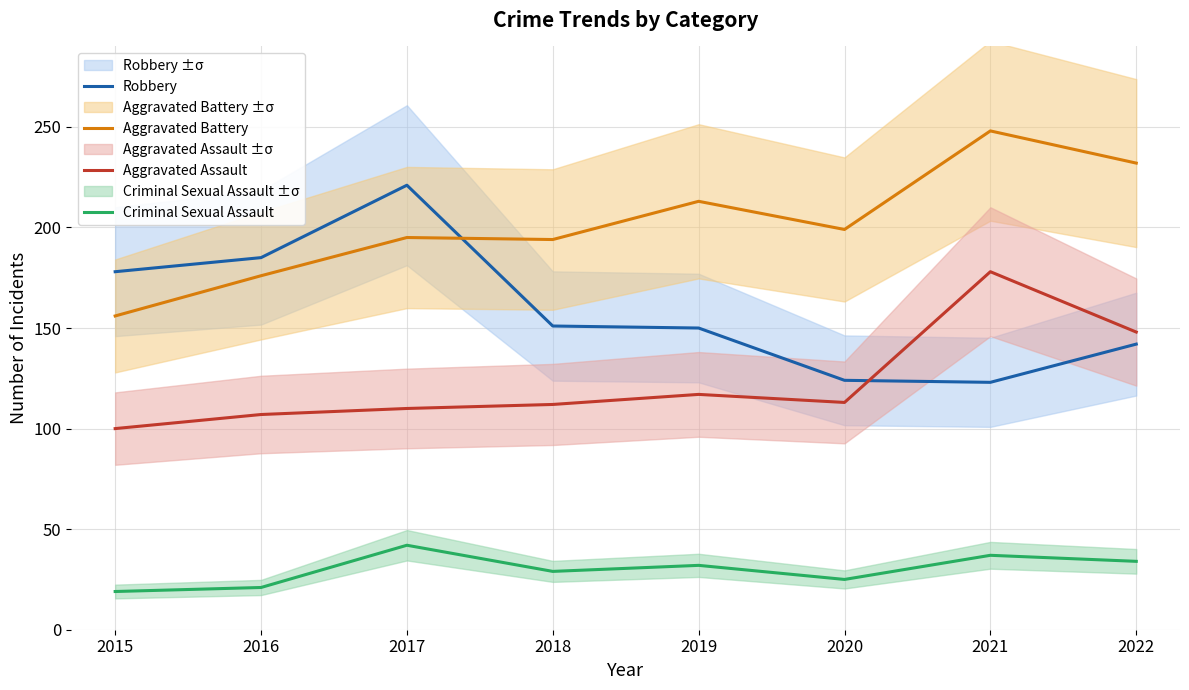

At how many categories does at least one series exceed 73?

8